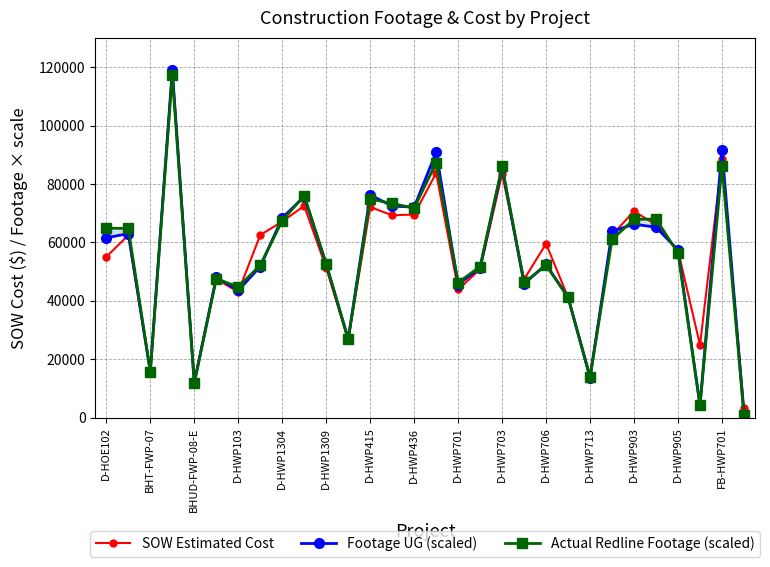

How many interior local peaks does the SOW Estimated Cost series have?

10